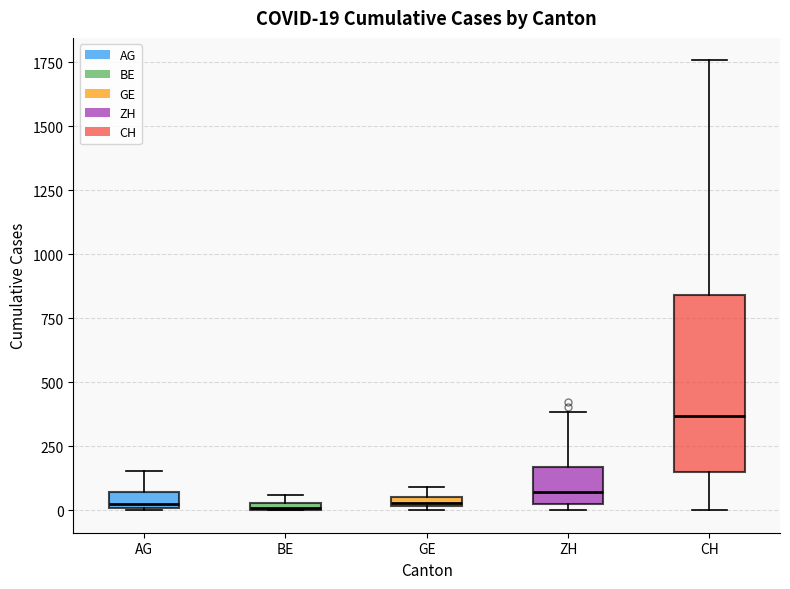

Which box is the tallest, from its lower edge to its upper edge?

CH